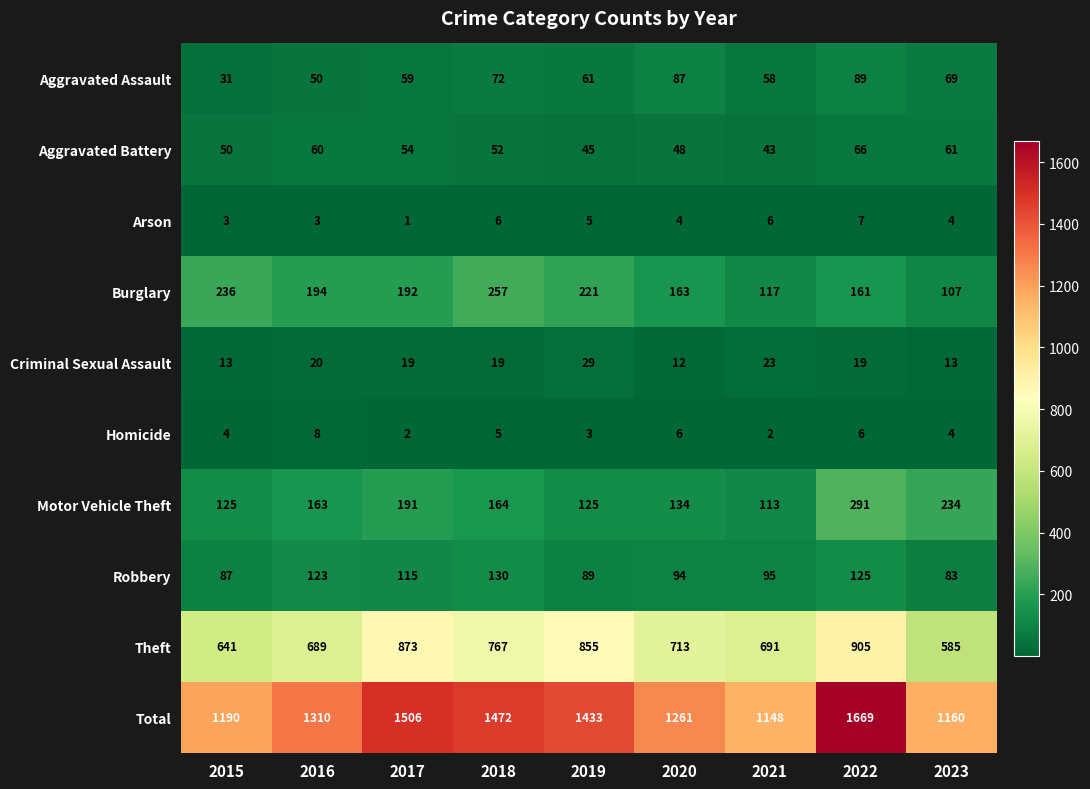

Is it true that Aggravated Battery equals 45 at 2019?

True